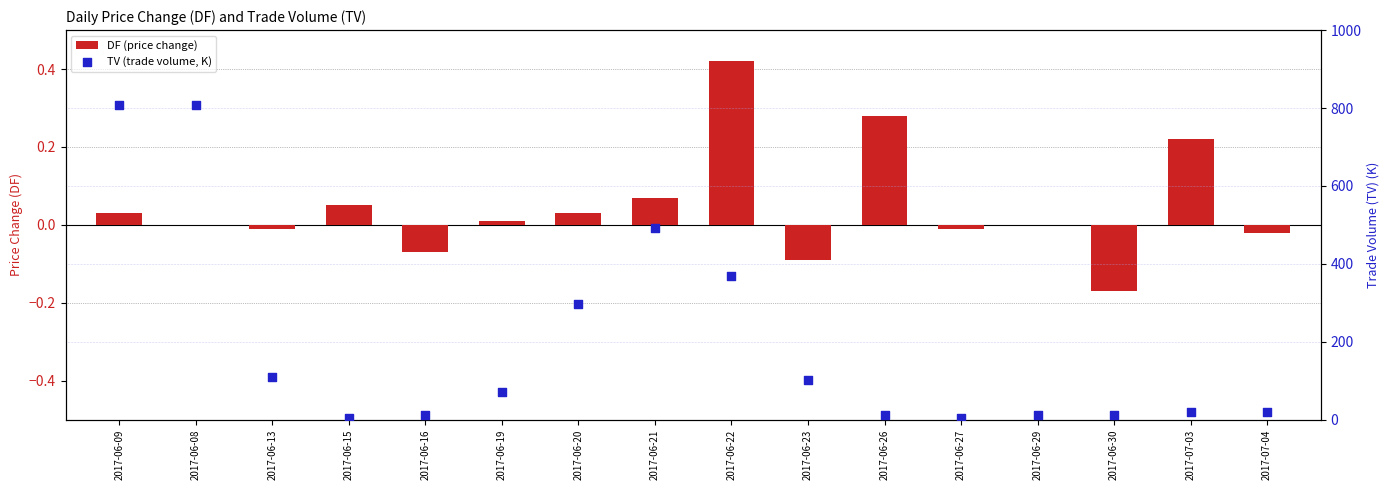

Is the value of DF (price change) at 2017-06-19 greater than the value of TV (trade volume, K) at 2017-07-03?

No